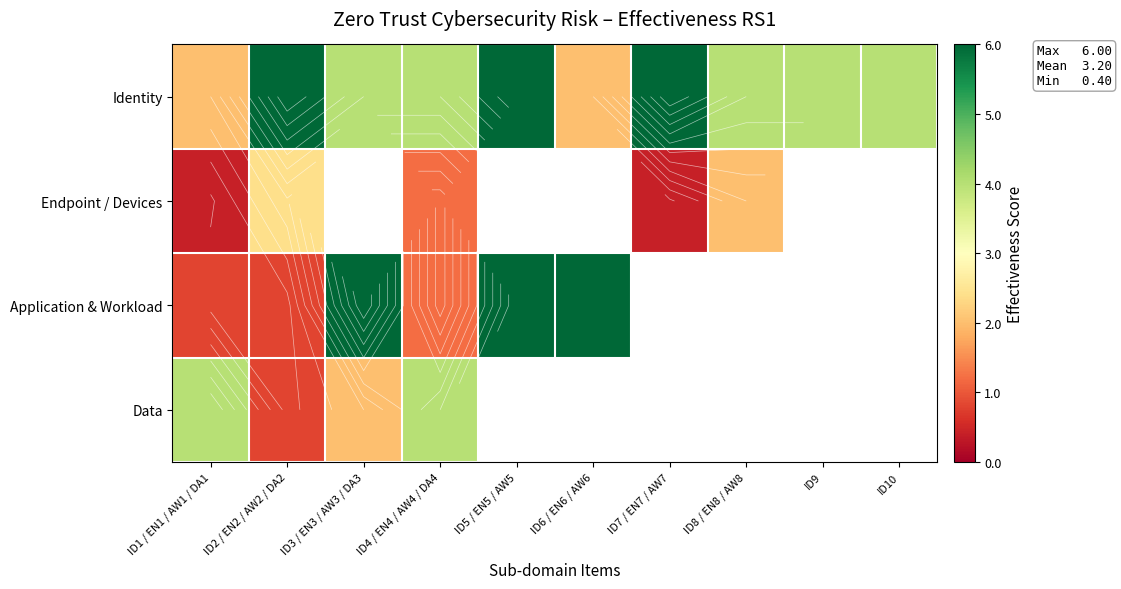

What is the difference between the maximum and minimum values in the Application & Workload series?

5.2